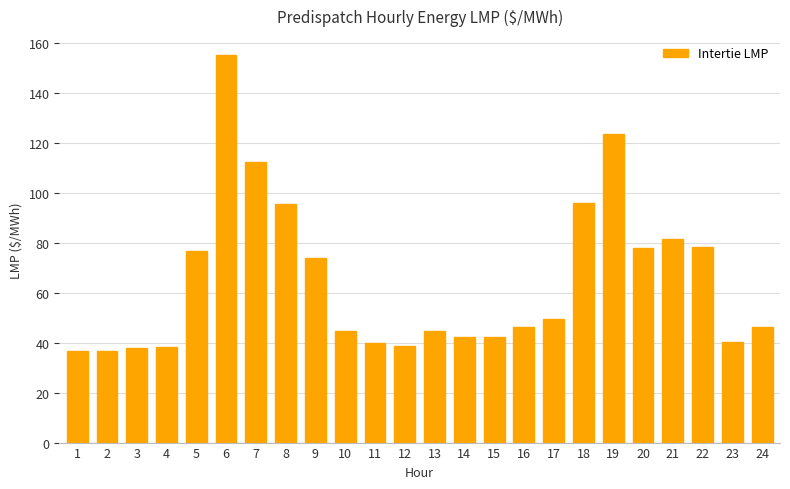

Does the chart contain any negative values?

No